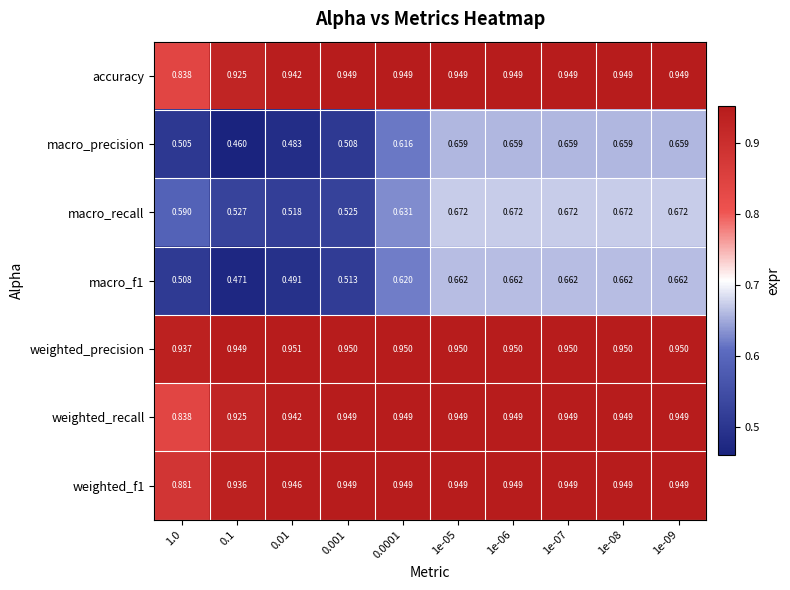

Between 0.001 and 0.0001, which series saw the biggest shift?

macro_precision